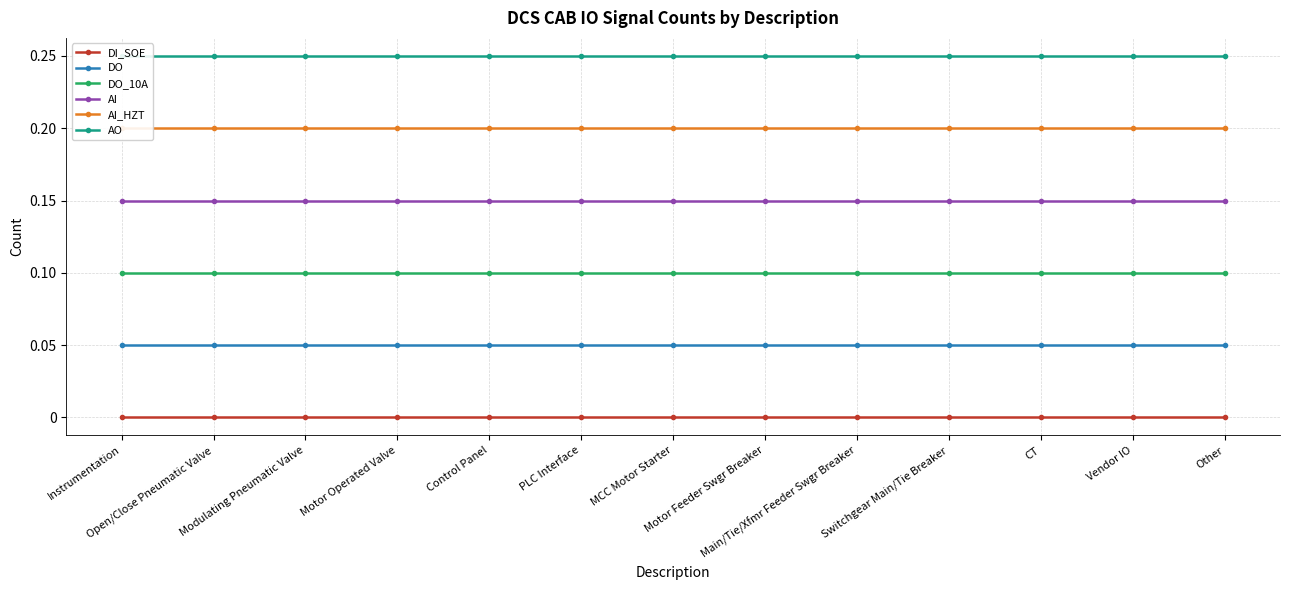

Is the value of DI_SOE at Vendor IO greater than the value of AI at Instrumentation?

No